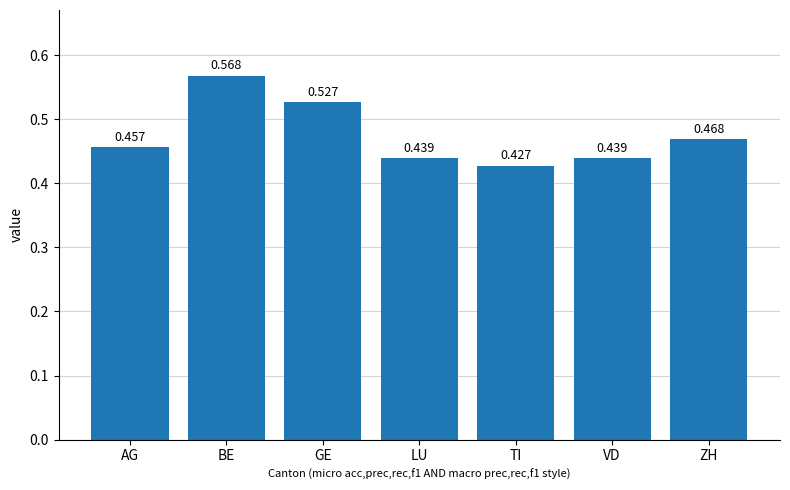

Which label corresponds to the largest value in the chart?

BE